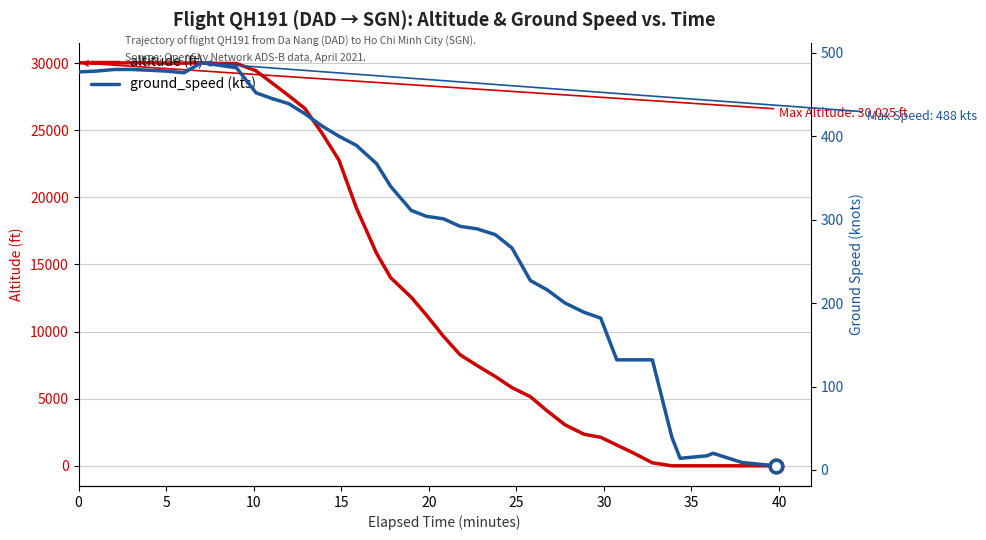

What is the value of the altitude point at the 8th from the left?

30025